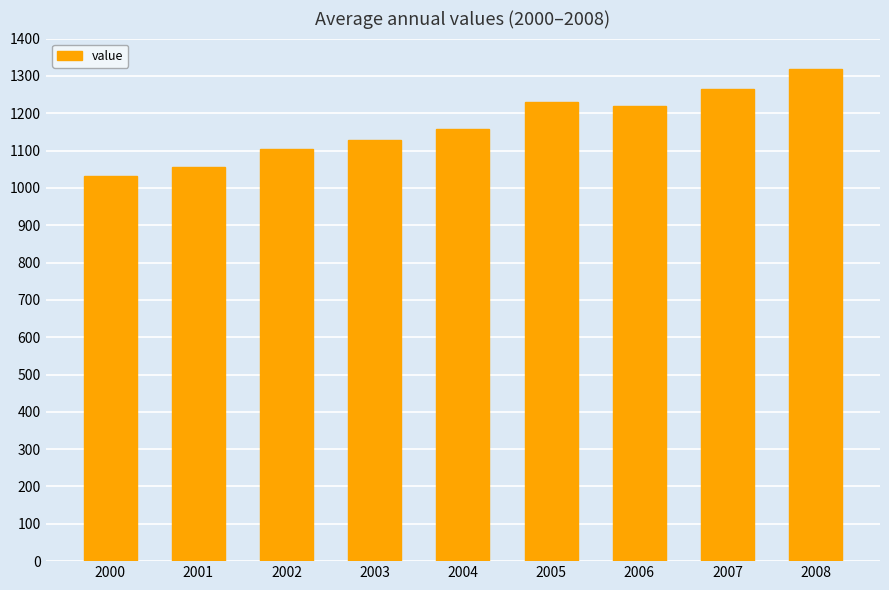

Between 2005 and 2002, which is larger?

2005